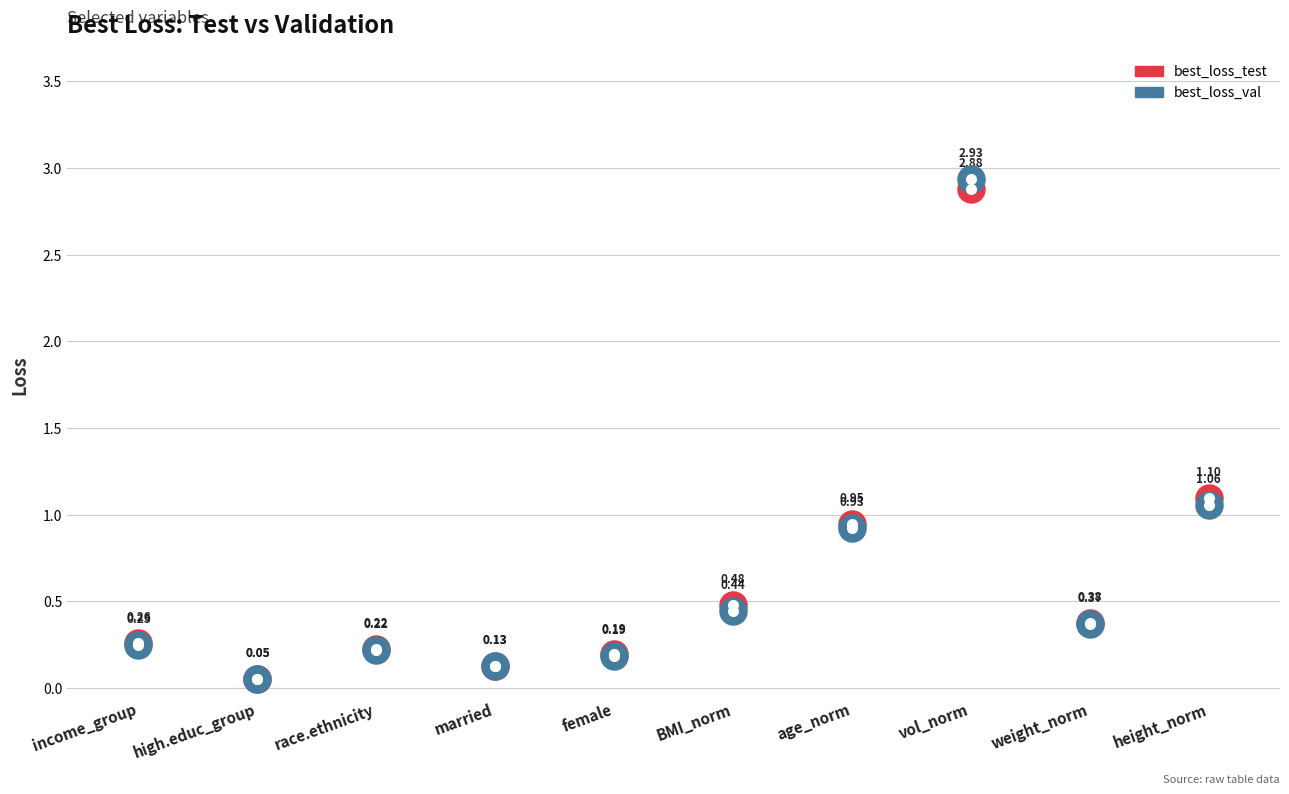

Which series has the widest spread of Y values?

best_loss_val